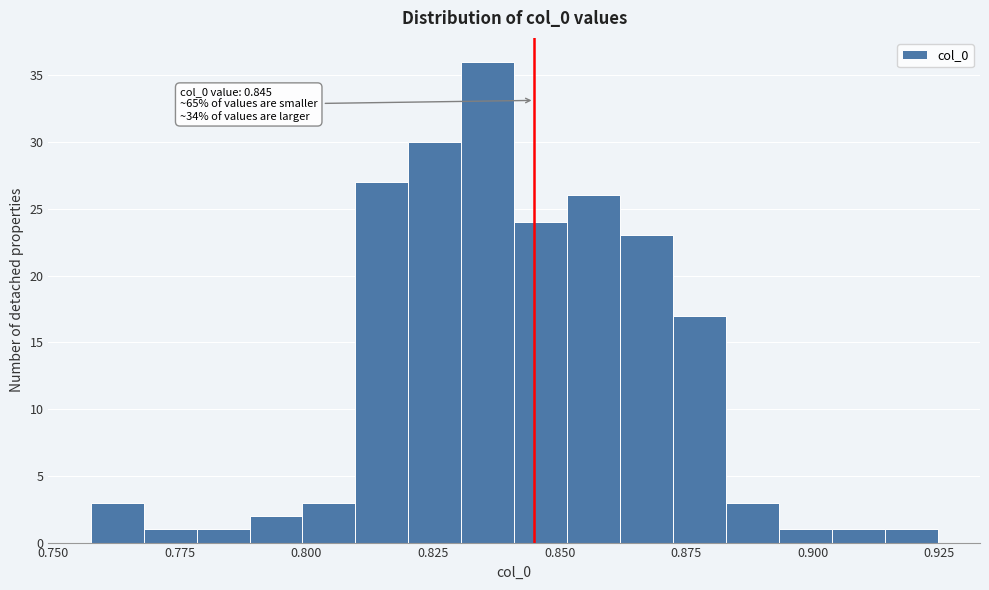

Read against the x-axis, roughly where is the centre of the tallest bar?

0.835